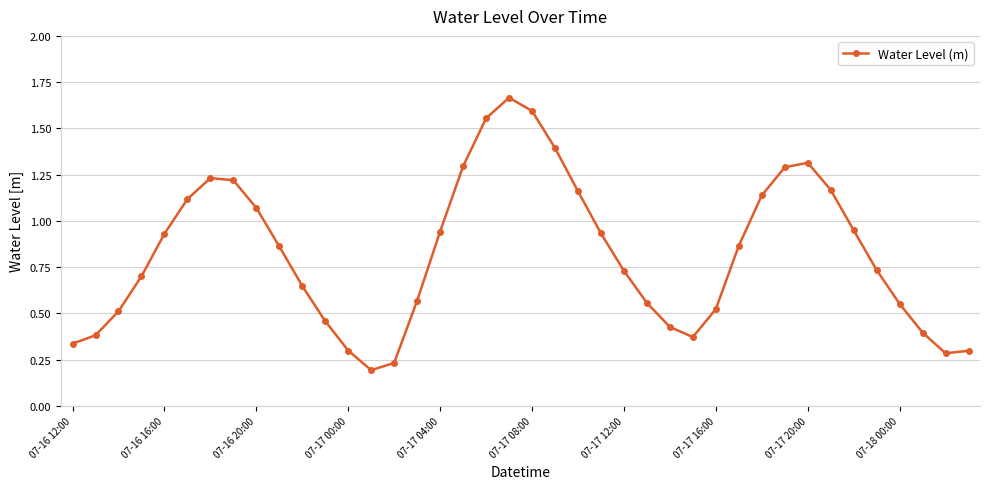

What is the sum of all values?

32.9